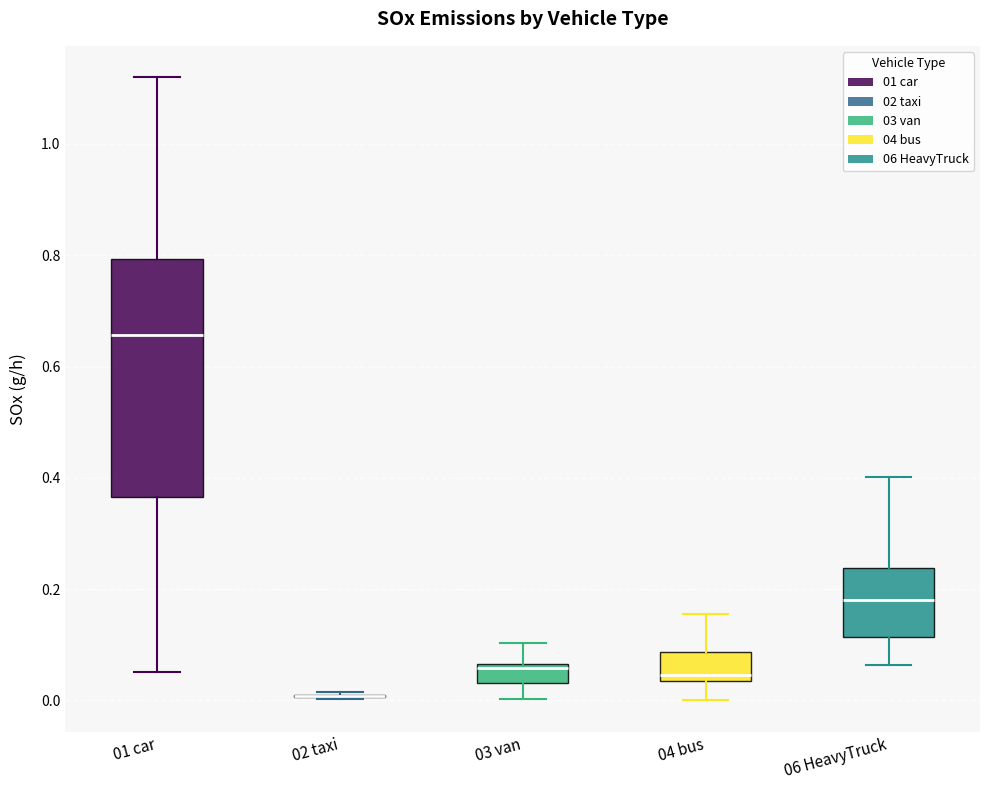

Reading left to right, read every box against the y-axis: the position of its median line, the range the box covers, and the ends of its whiskers. The values are not printed on the chart, so give them approximately, as read against the axis.

01 car: median 0.66, box 0.36 to 0.80, whiskers 0.06 to 1.12
02 taxi: box collapsed to a line at 0.00, whiskers 0.00 to 0.02
03 van: median 0.06 (just below the box's upper edge), box 0.04 to 0.06, whiskers 0.00 to 0.10
04 bus: median 0.04 (just above the box's lower edge), box 0.04 to 0.08, whiskers 0.00 to 0.16
06 HeavyTruck: median 0.18, box 0.12 to 0.24, whiskers 0.06 to 0.40